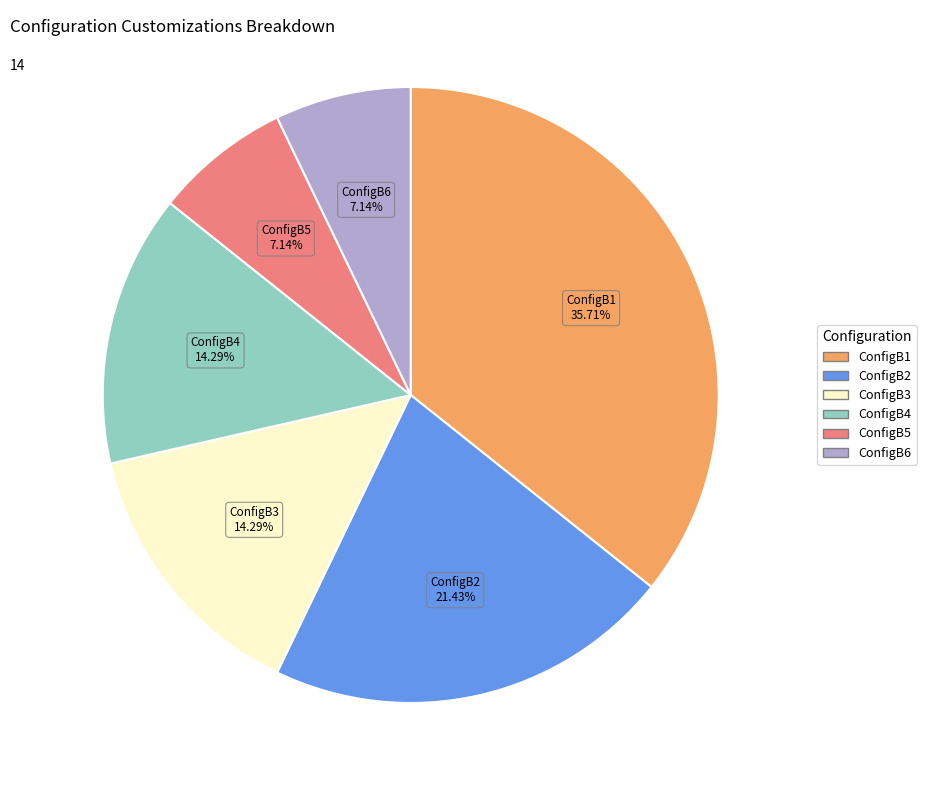

Which category has the biggest portion of the pie?

ConfigB1